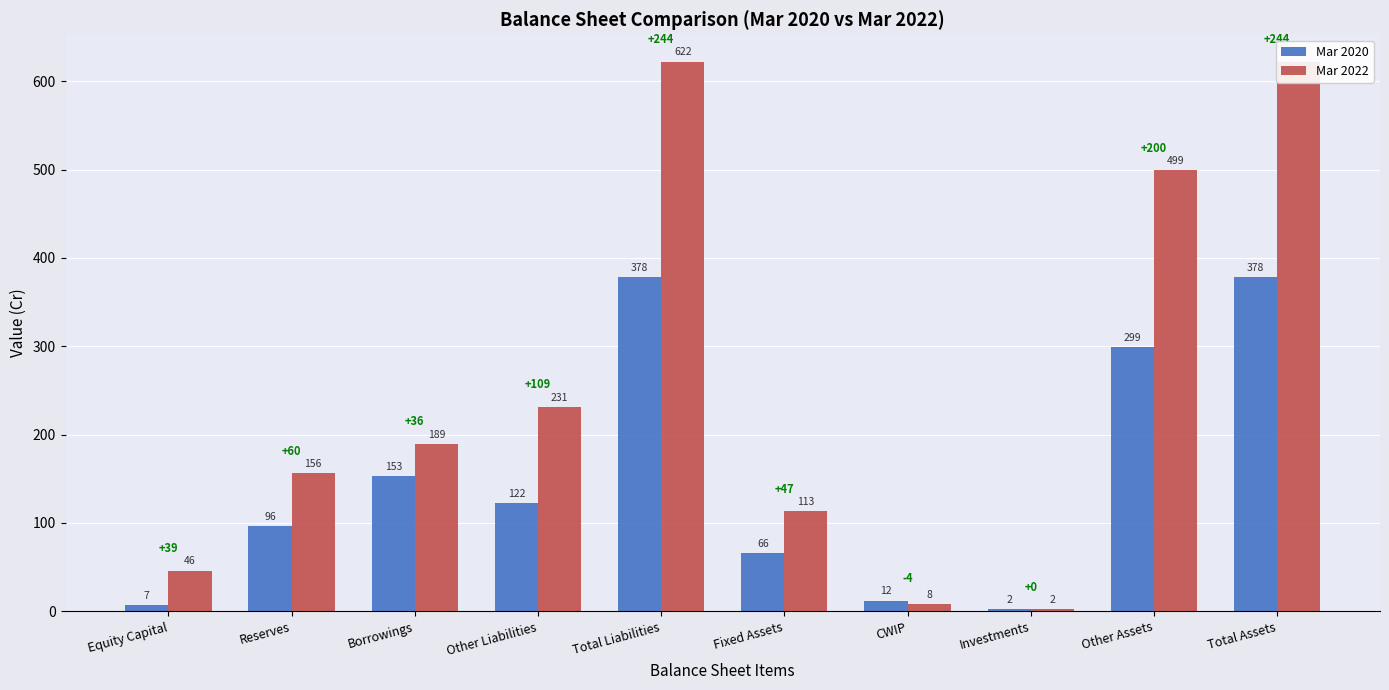

Reading left to right, what are all the values shown in this chart?

Mar 2020: 7	96	153	122	378	66	12	2	299	378
Mar 2022: 46	156	189	231	622	113	8	2	499	622